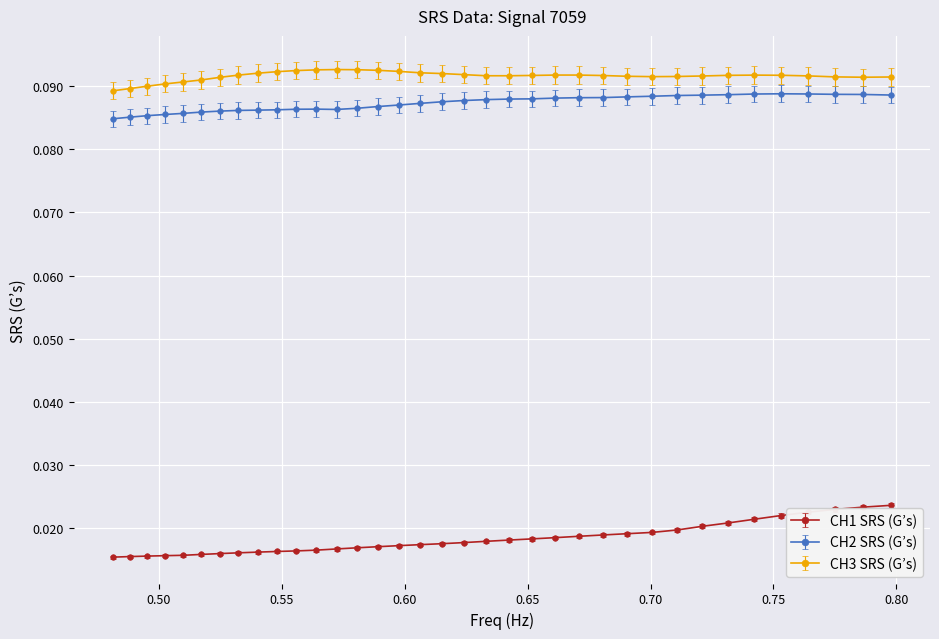

True or false: CH1 SRS (G’s) and CH2 SRS (G’s) intersect in this chart.

False